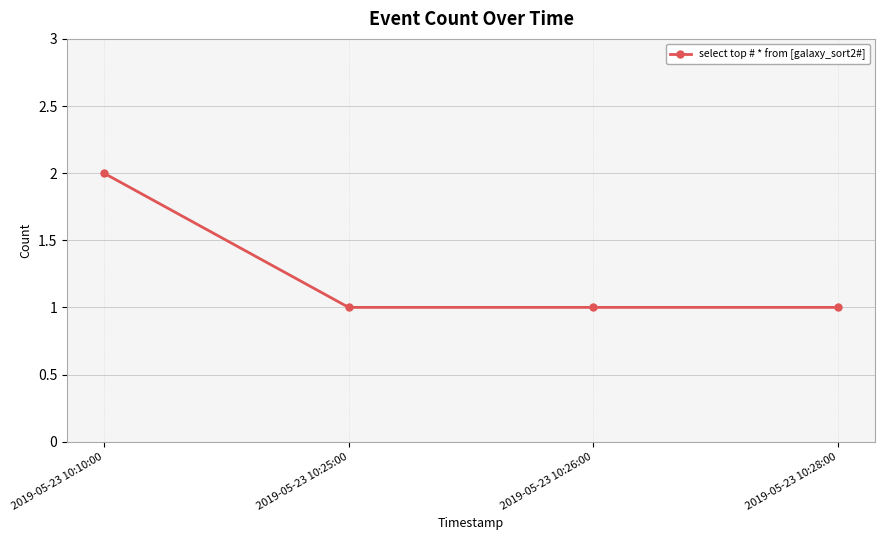

The value at 2019-05-23 10:10:00 is 0. True or false?

False